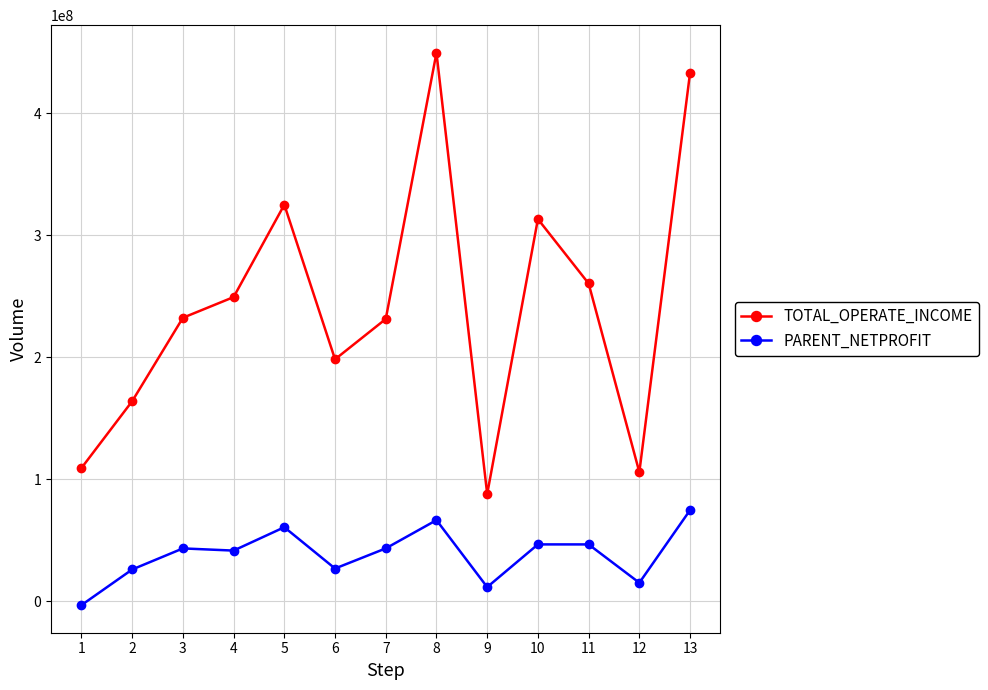

How many data points does each series have?

13